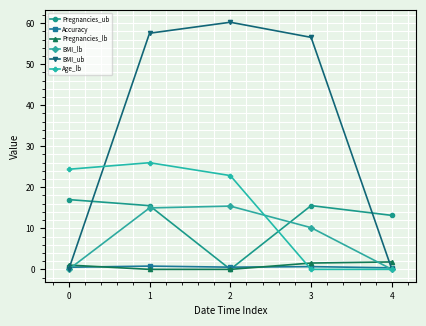

How many interior local peaks does the Pregnancies_ub series have?

1